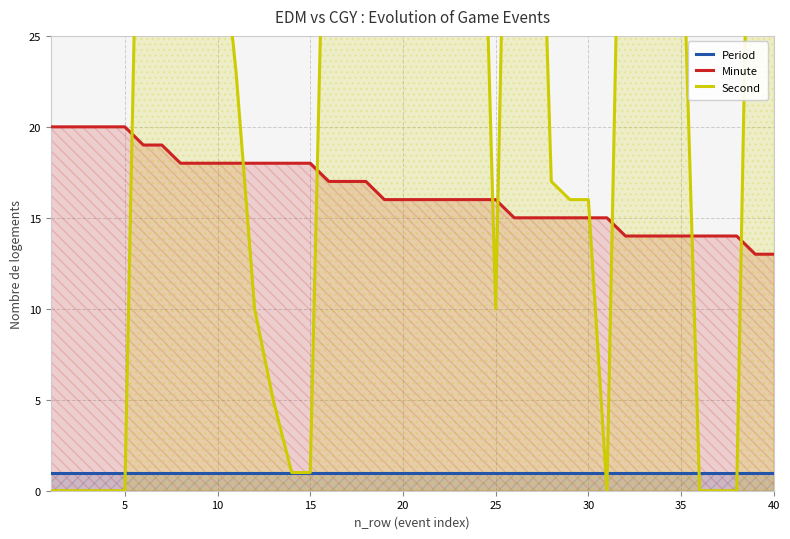

True or false: Period and Minute intersect in this chart.

False